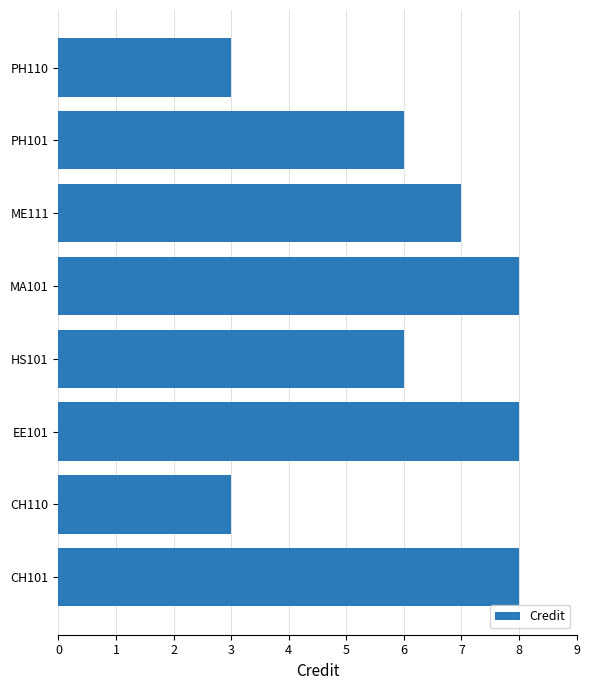

The chart shows a value of 8 at CH101. True or false?

True